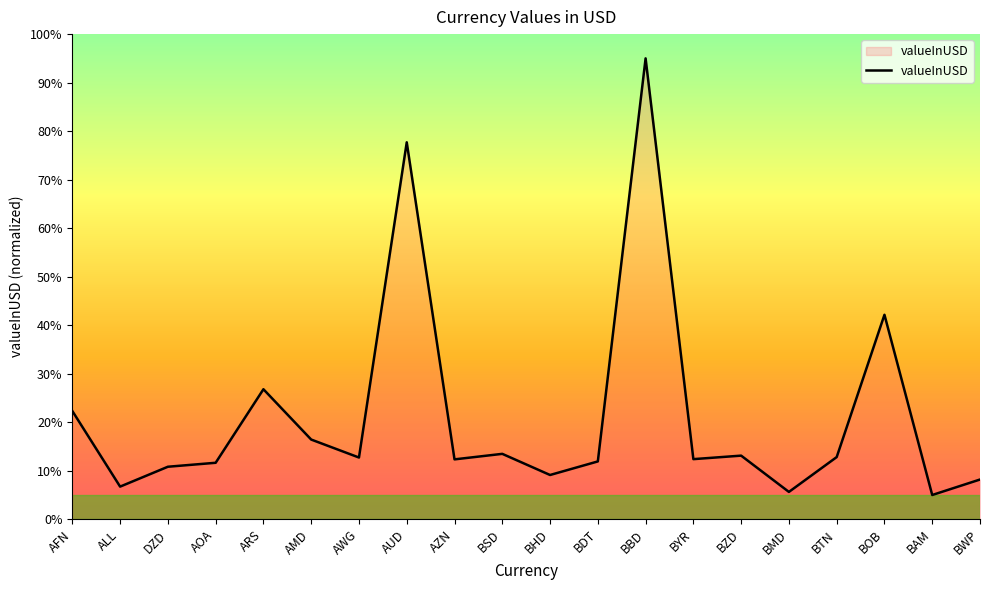

Count the number of data series in this chart.

1